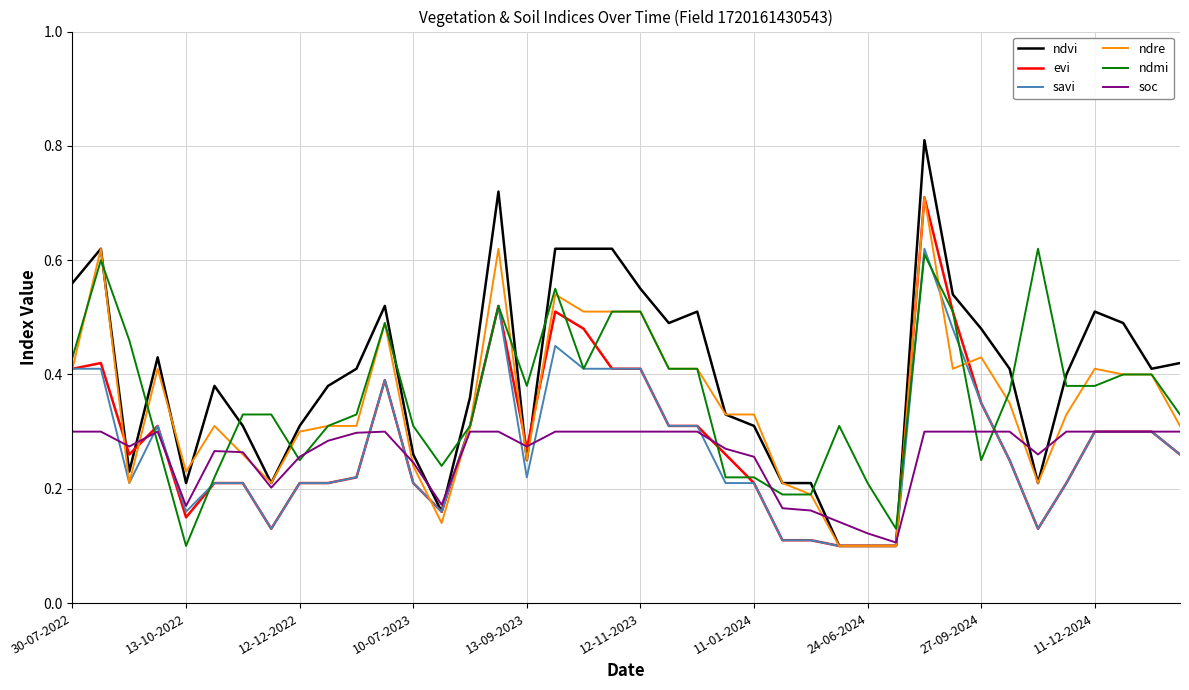

Which series has the widest spread of values?

ndvi